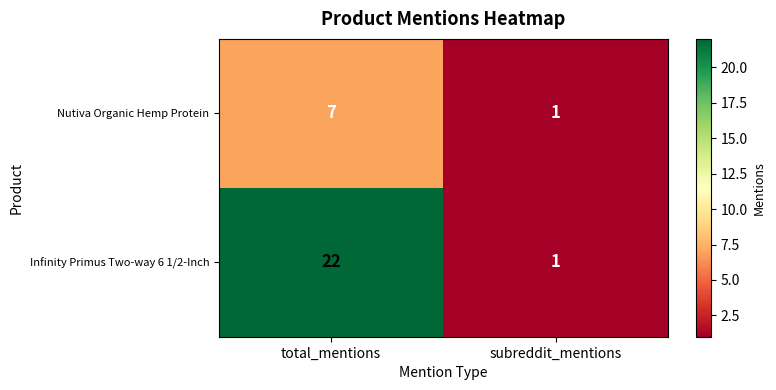

Which series has the largest range (max minus min)?

Infinity Primus Two-way 6 1/2-Inch